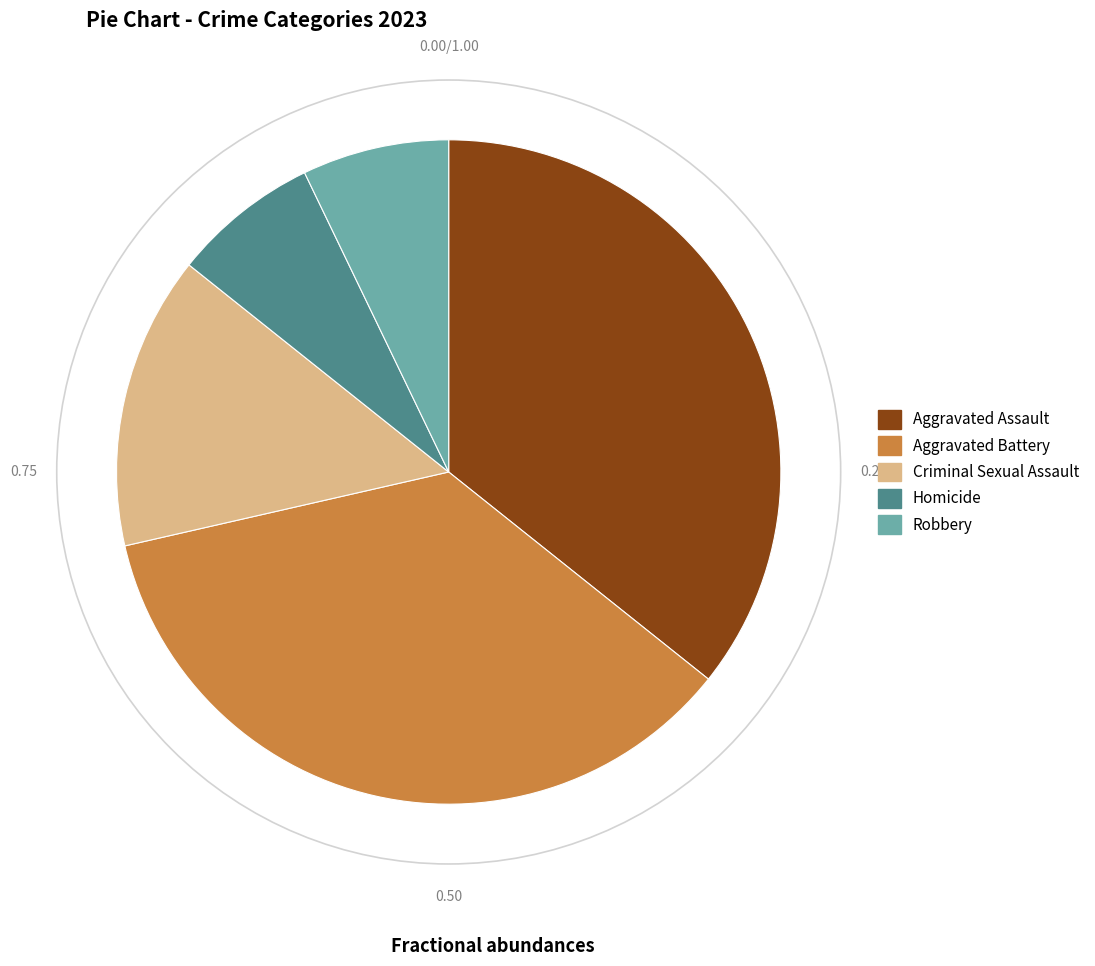

Which has a higher value, Criminal Sexual Assault or Robbery?

Criminal Sexual Assault